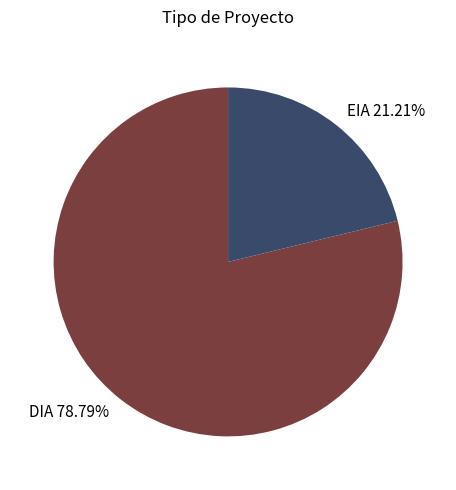

Is the sum of EIA and DIA greater than half?

Yes